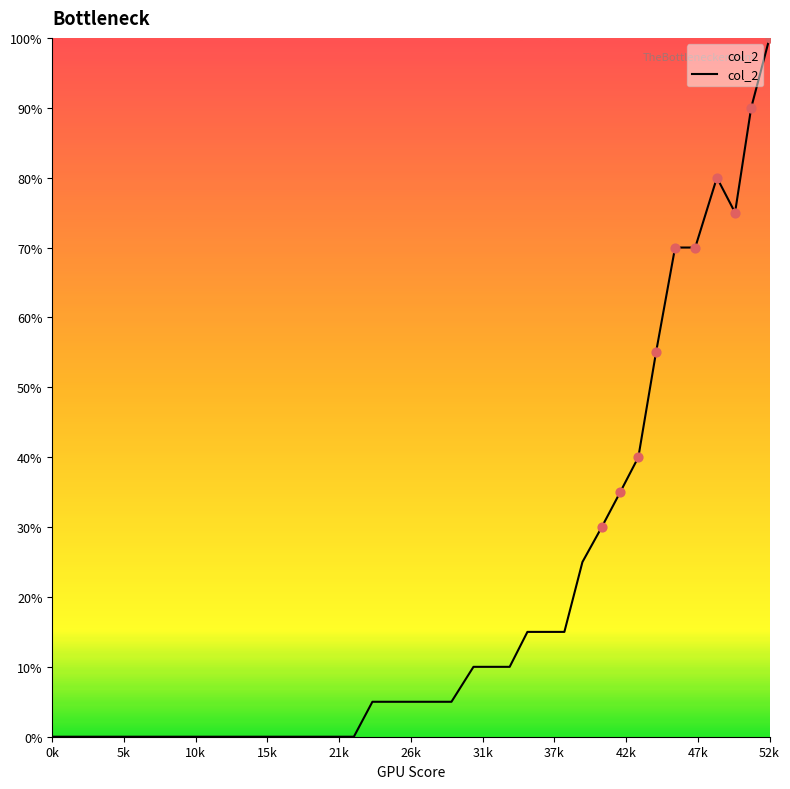

What is the greatest value displayed?

100.0